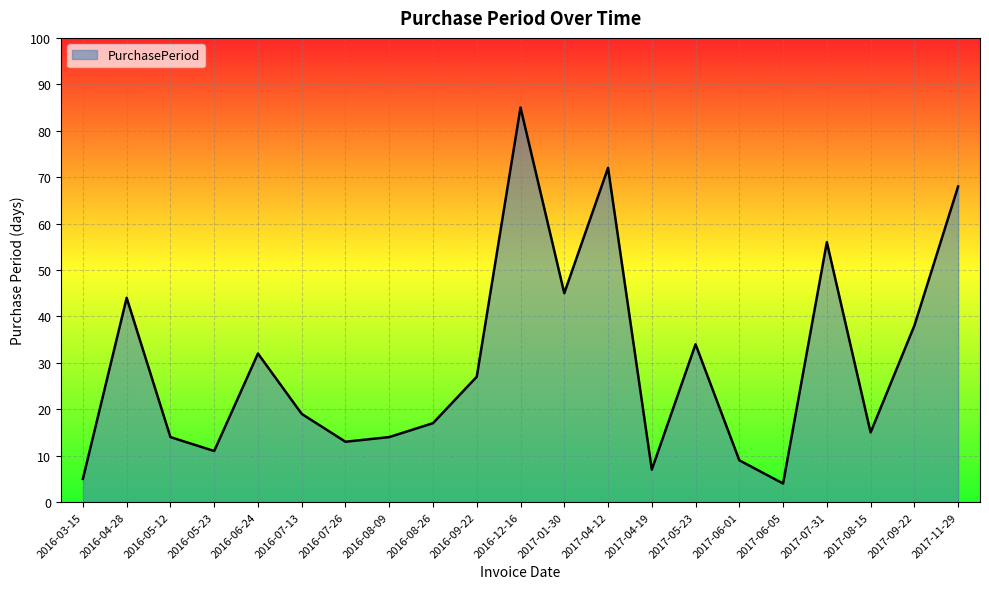

At which category does the data reach its first local peak?

2016-04-28